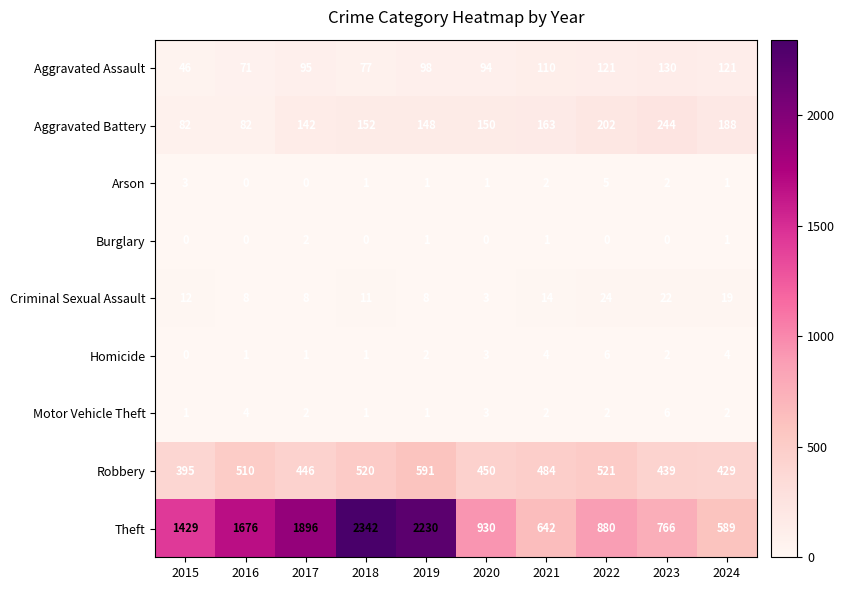

What is the average value of the Aggravated Battery series?

155